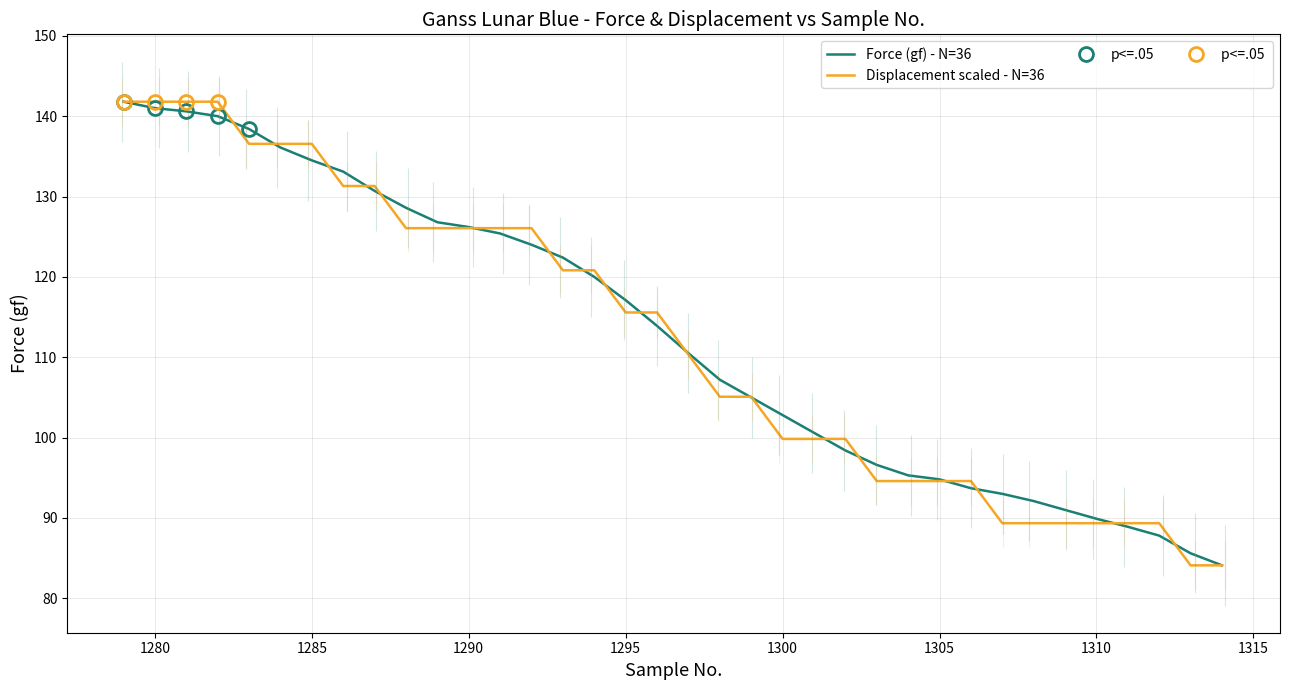

After their last crossing, which series has the higher values: Displacement scaled - N=36 or Force (gf) - N=36?

Force (gf) - N=36